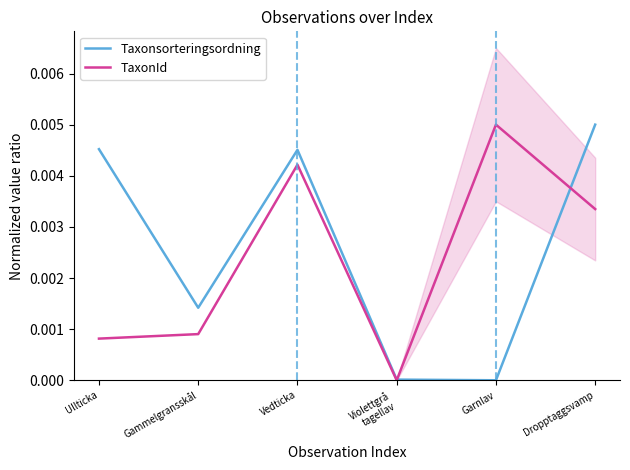

How many values in the Taxonsorteringsordning series exceed 0?

5